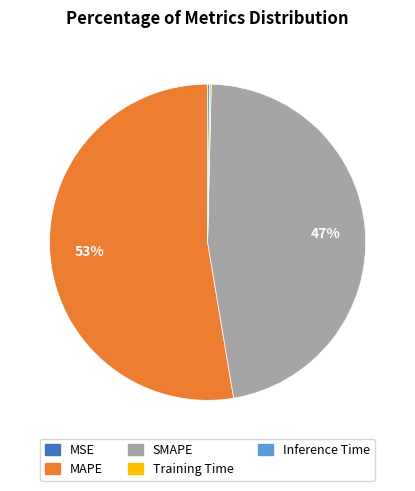

What is the majority slice?

MAPE